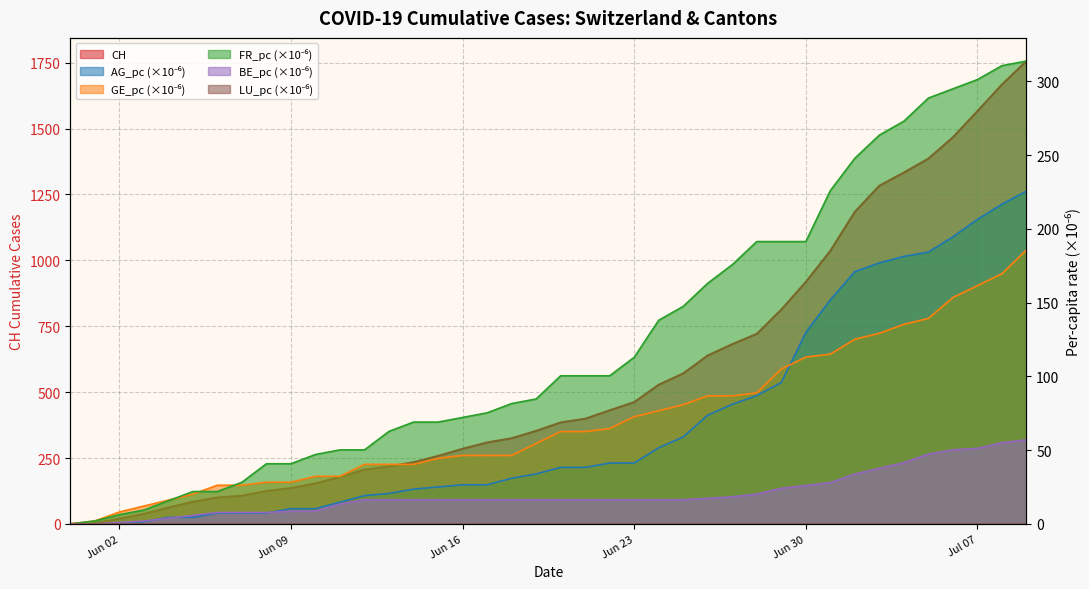

How many values in the BE_pc series are below 16?

12